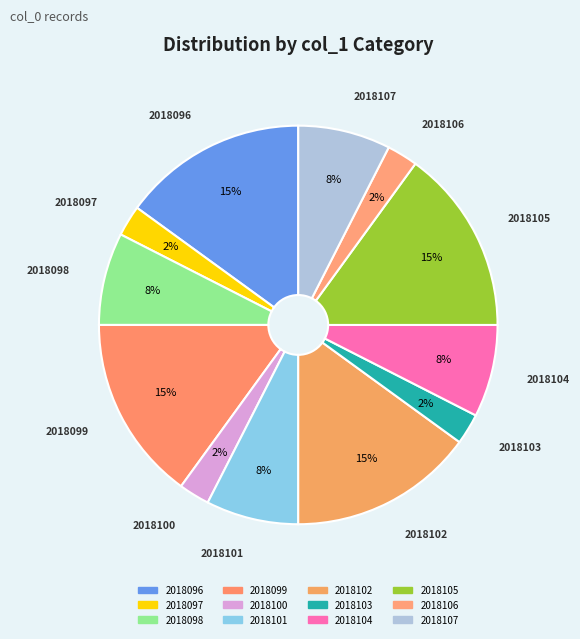

Approximately how many times larger is the value at 2018099 compared to 2018105?

1.0